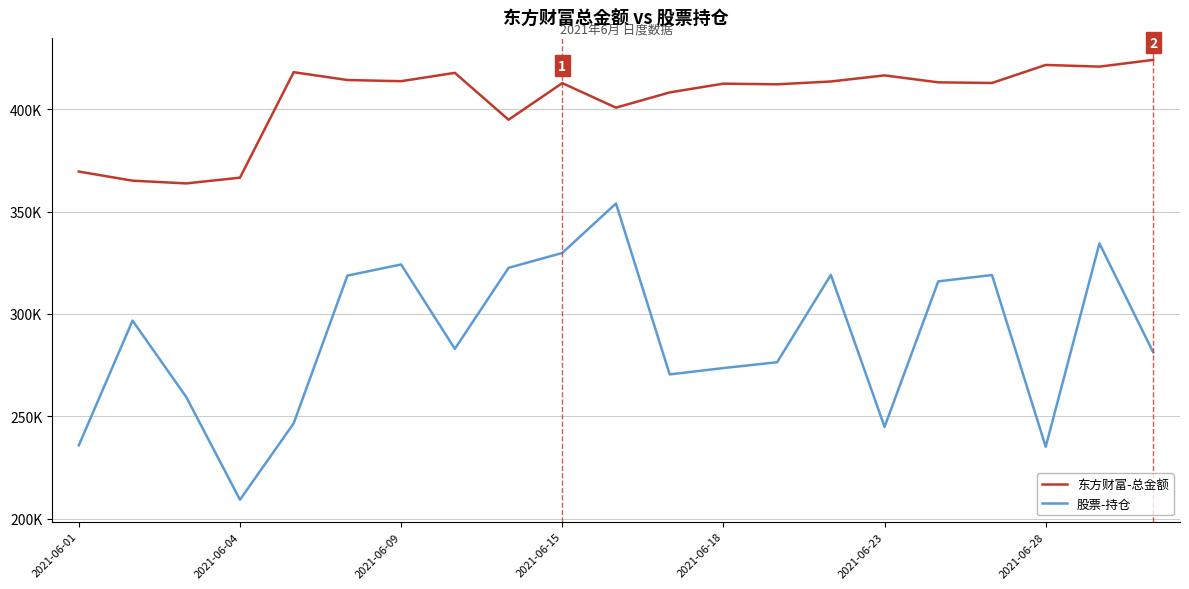

Is this an area chart (filled region under the line)?

No